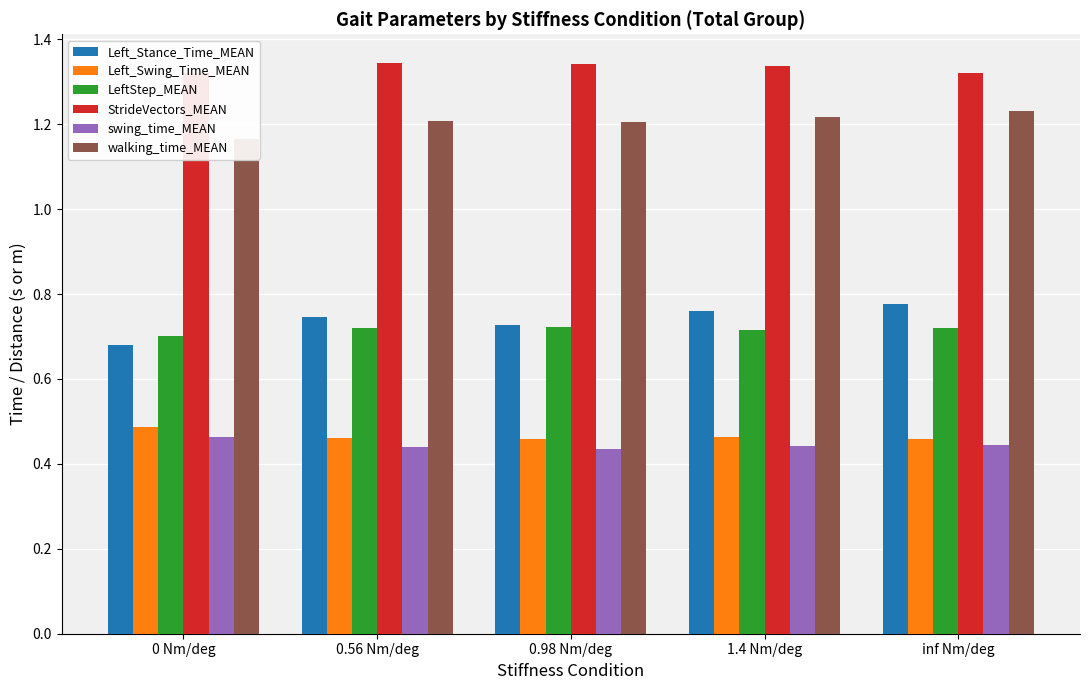

What is the total value across all series at 1.4 Nm/deg?

4.9